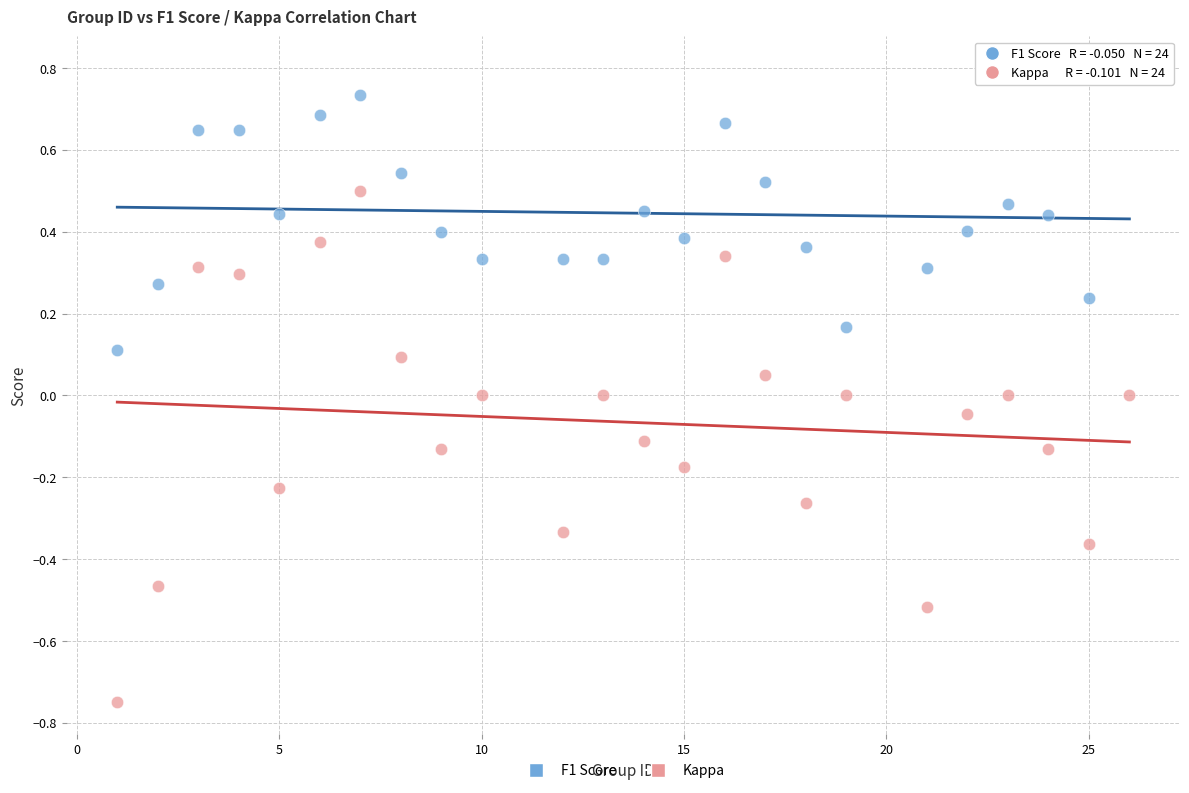

What are all the series names shown in the legend?

F1 Score, Kappa